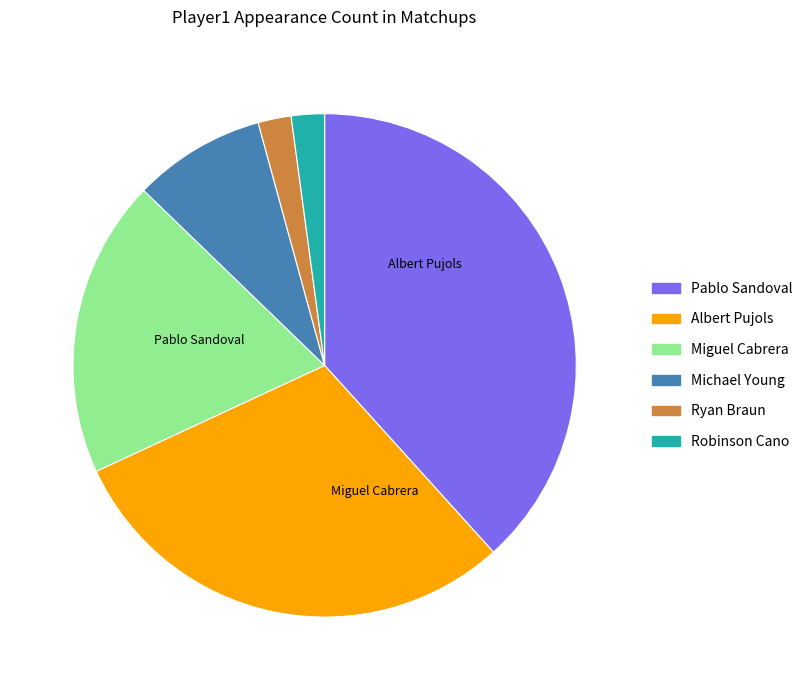

Is there any slice that represents more than half of the pie?

No